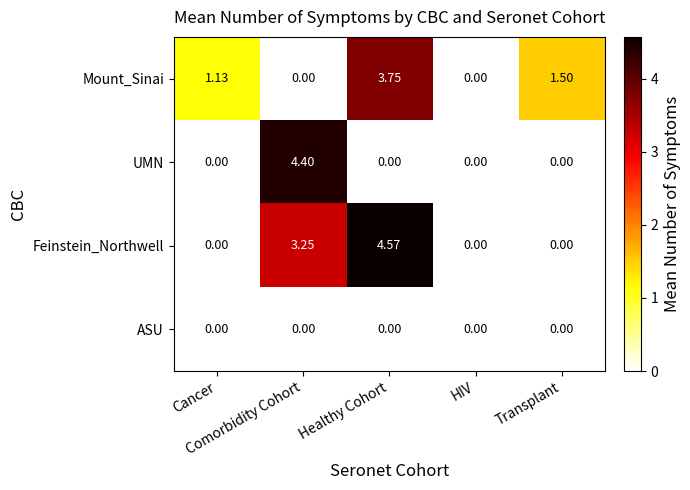

Which series has the widest spread of values?

Feinstein_Northwell